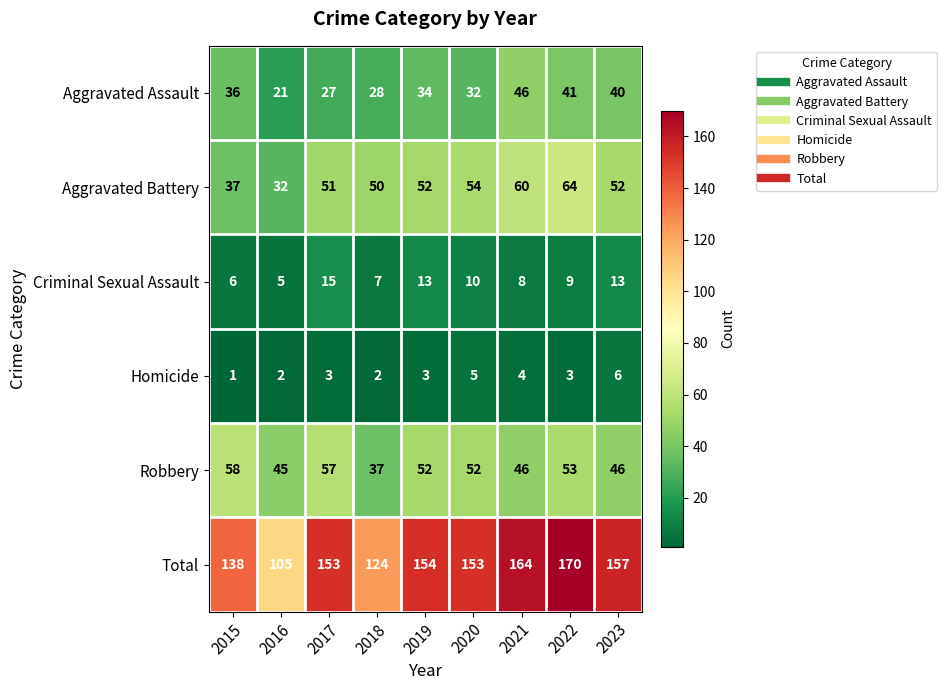

Read the Robbery value at 2021, to the nearest 10.

50